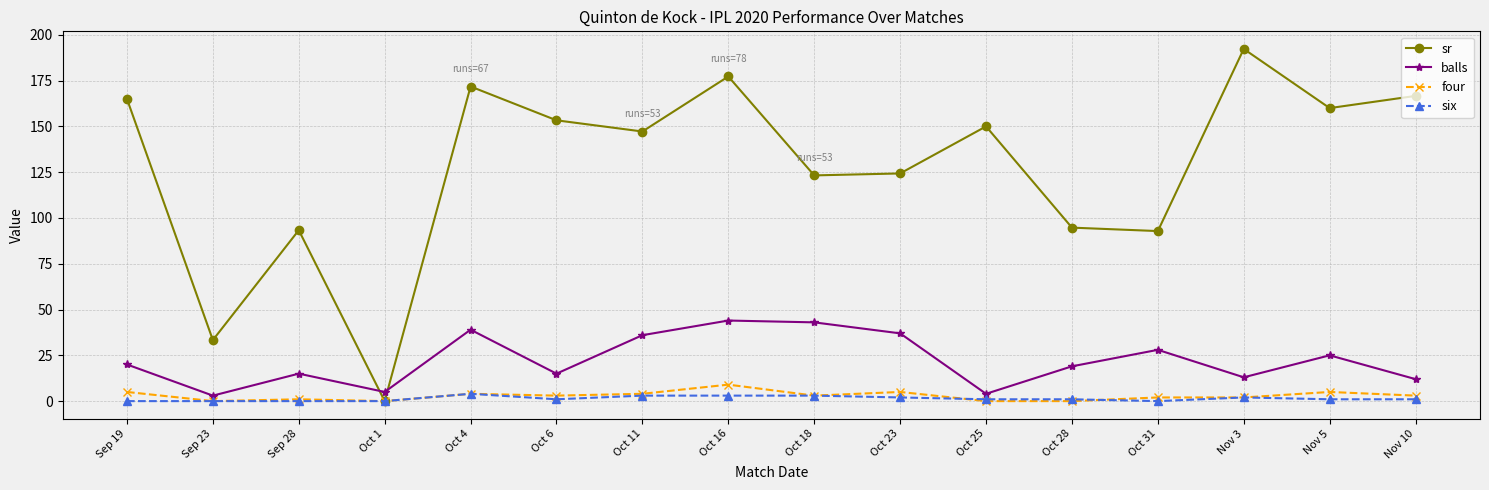

At which category does the chart reach its peak across all series?

Nov 3